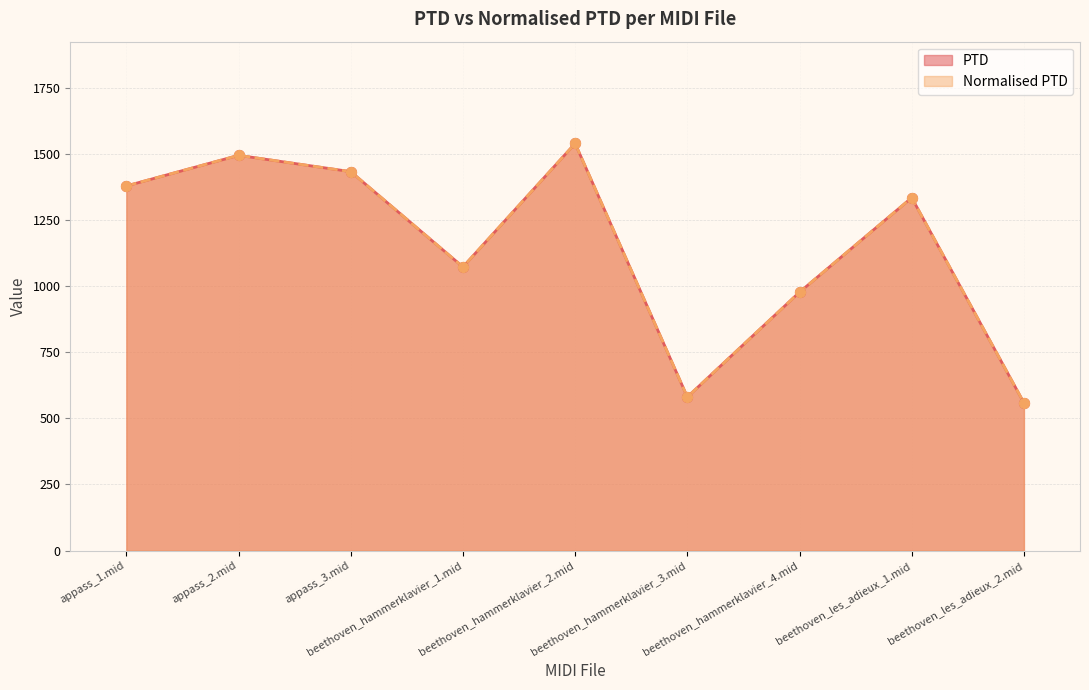

At how many categories does at least one series exceed 717?

7